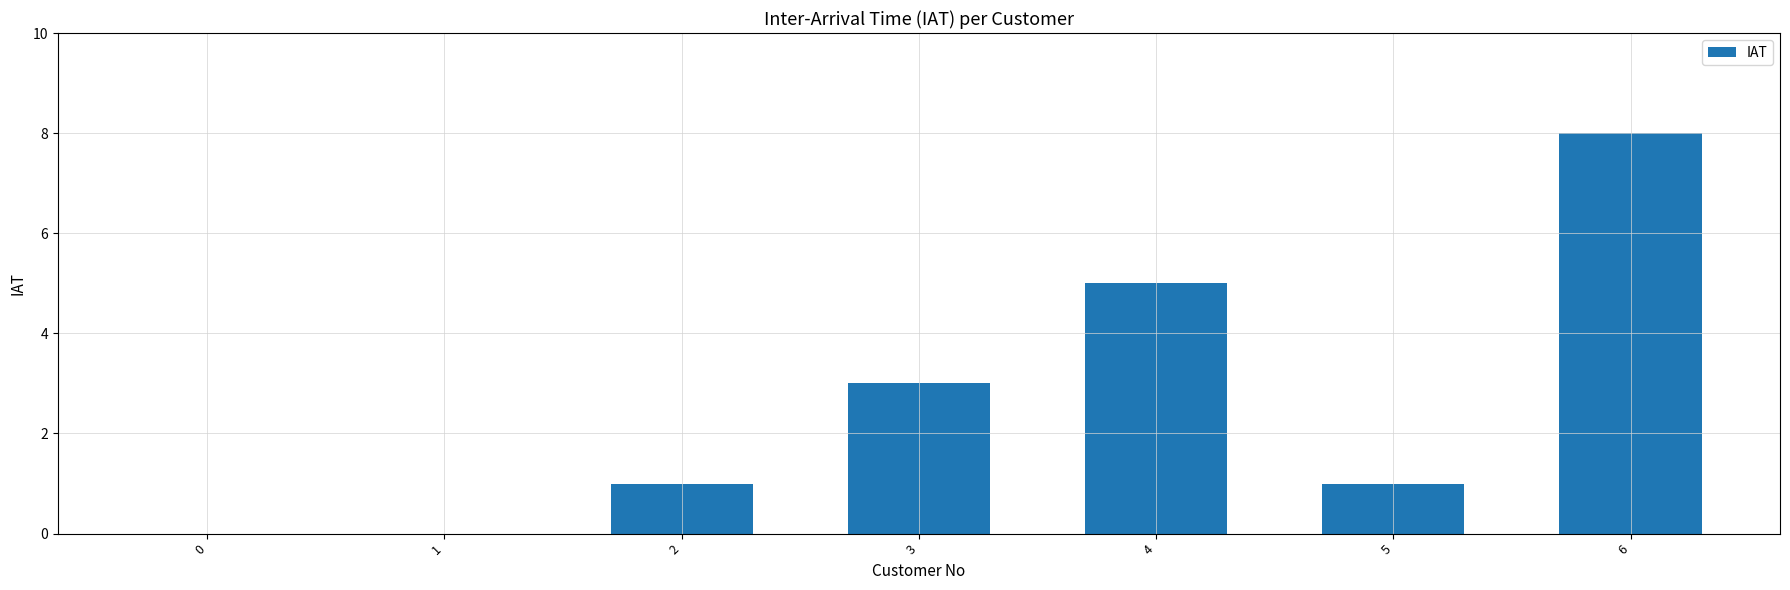

What is the change in value from 1 to 2?

+1